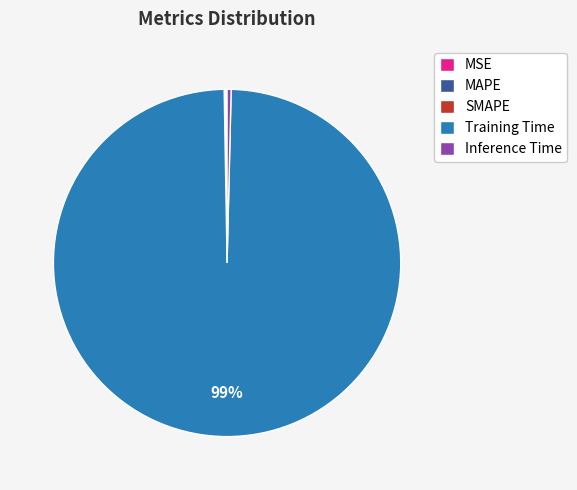

True or false: Training Time accounts for 99% of the total.

True